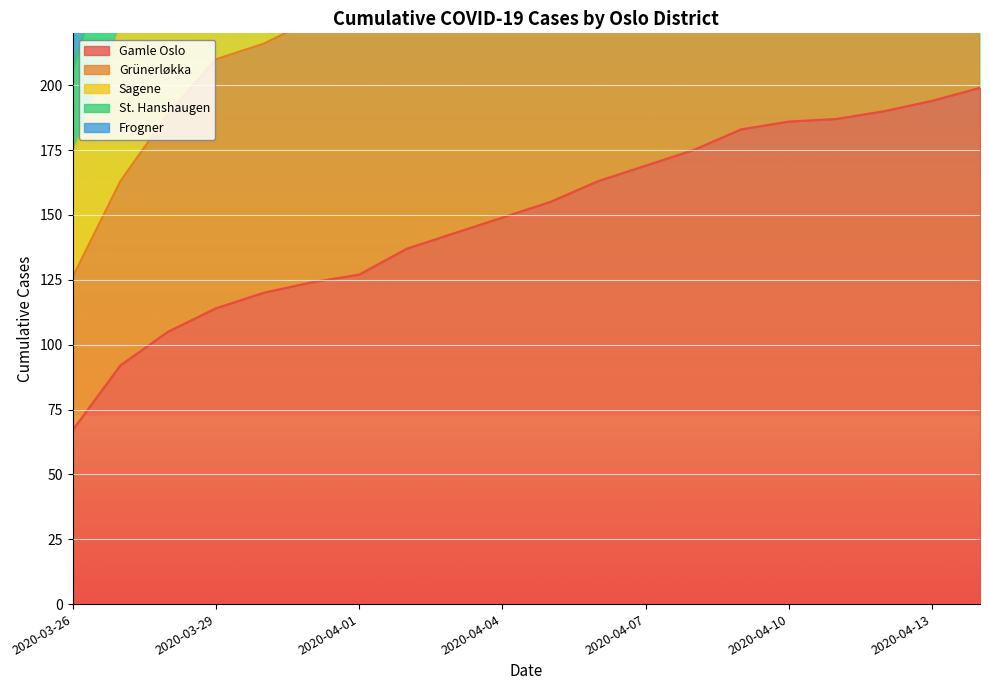

At which label does St. Hanshaugen first exceed 434?

2020-04-06